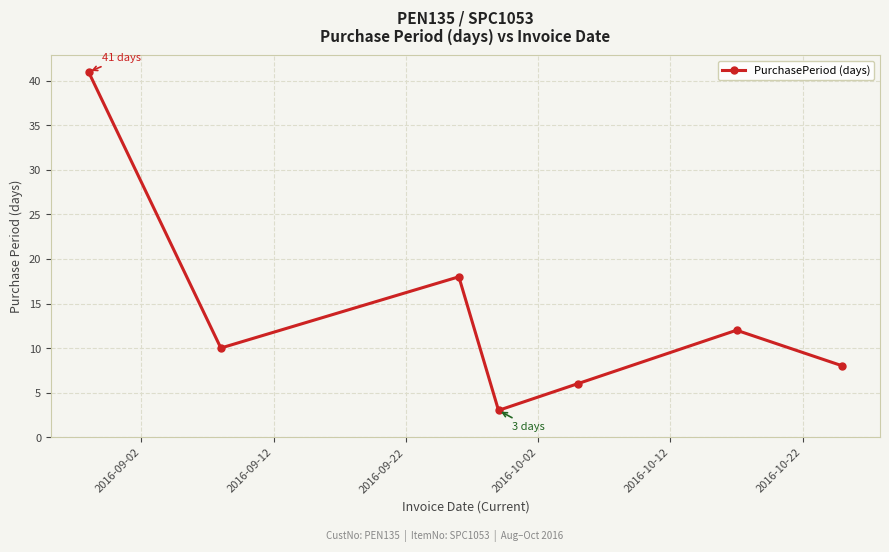

Does the chart display data point markers on the line(s)?

Yes